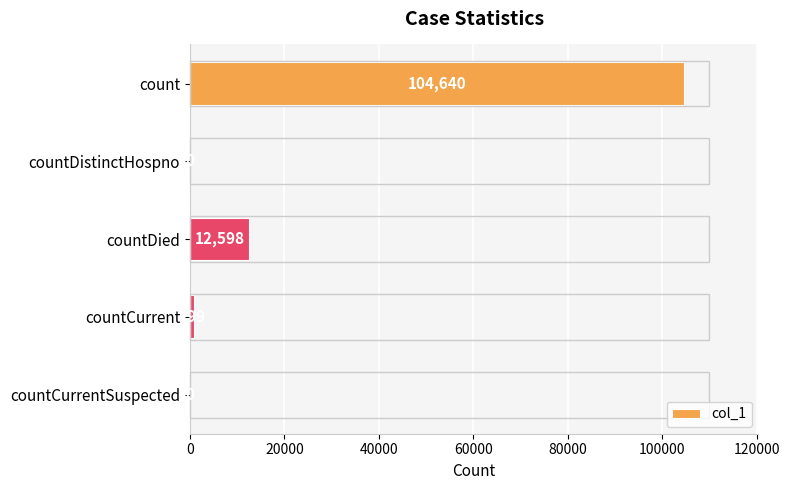

What is the sum of the values at countDied and countCurrentSuspected?

12598